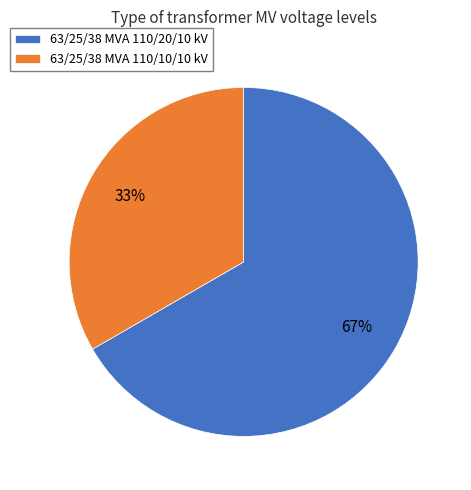

Which slice is the largest?

63/25/38 MVA 110/20/10 kV